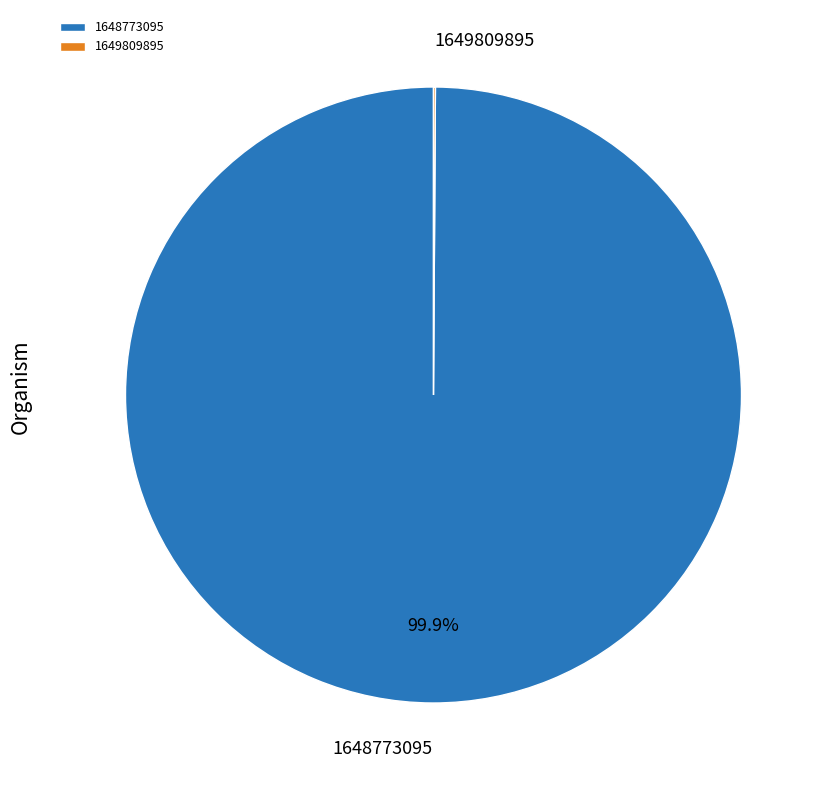

To the nearest percent, what portion does 1648773095 represent?

100%